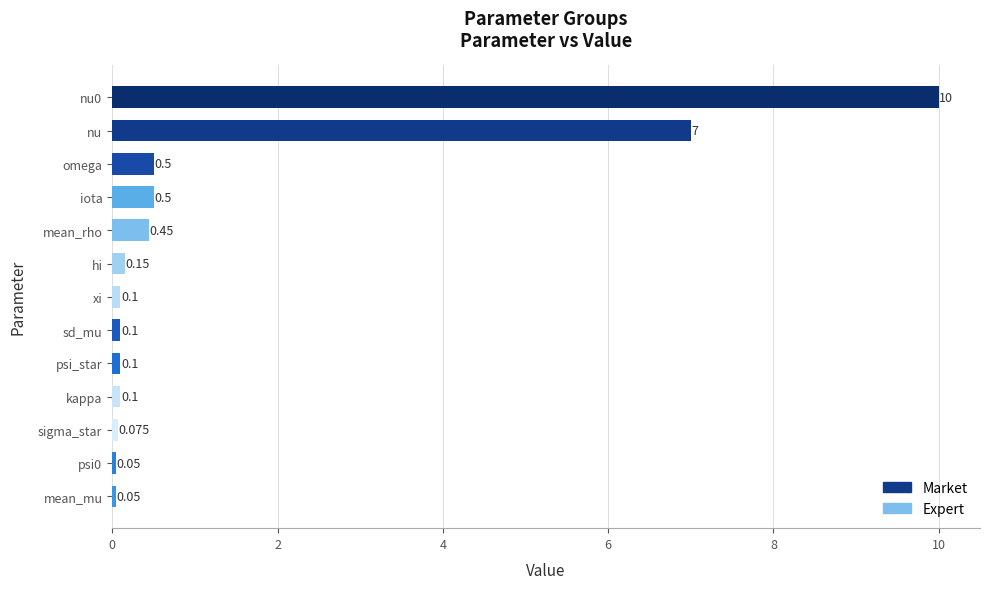

What is the label of the 10th bar from the top?

kappa